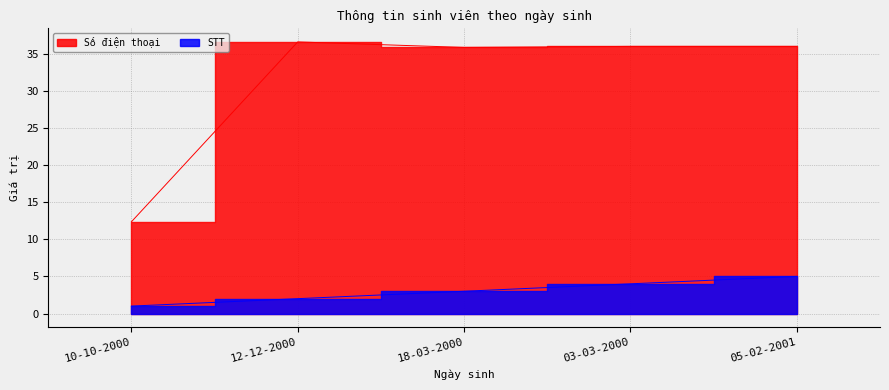

Which series has the largest range (max minus min)?

Số điện thoại